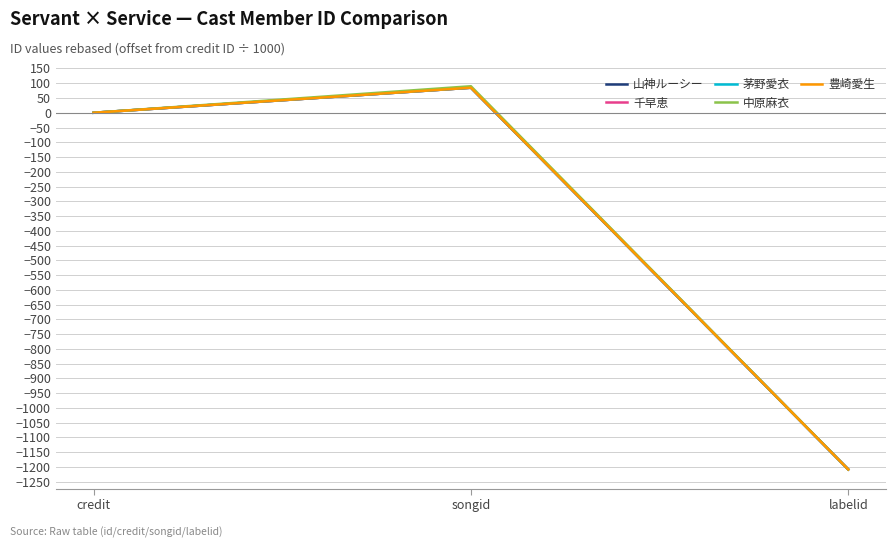

Reading left to right, list all the values displayed in this chart.

山神ルーシー: 0.0	84.9	-1208.9
千早恵: 0.0	84.9	-1208.9
茅野愛衣: 0.0	84.9	-1208.9
中原麻衣: 0.0	89.9	-1208.9
豊崎愛生: 0.0	84.9	-1208.9